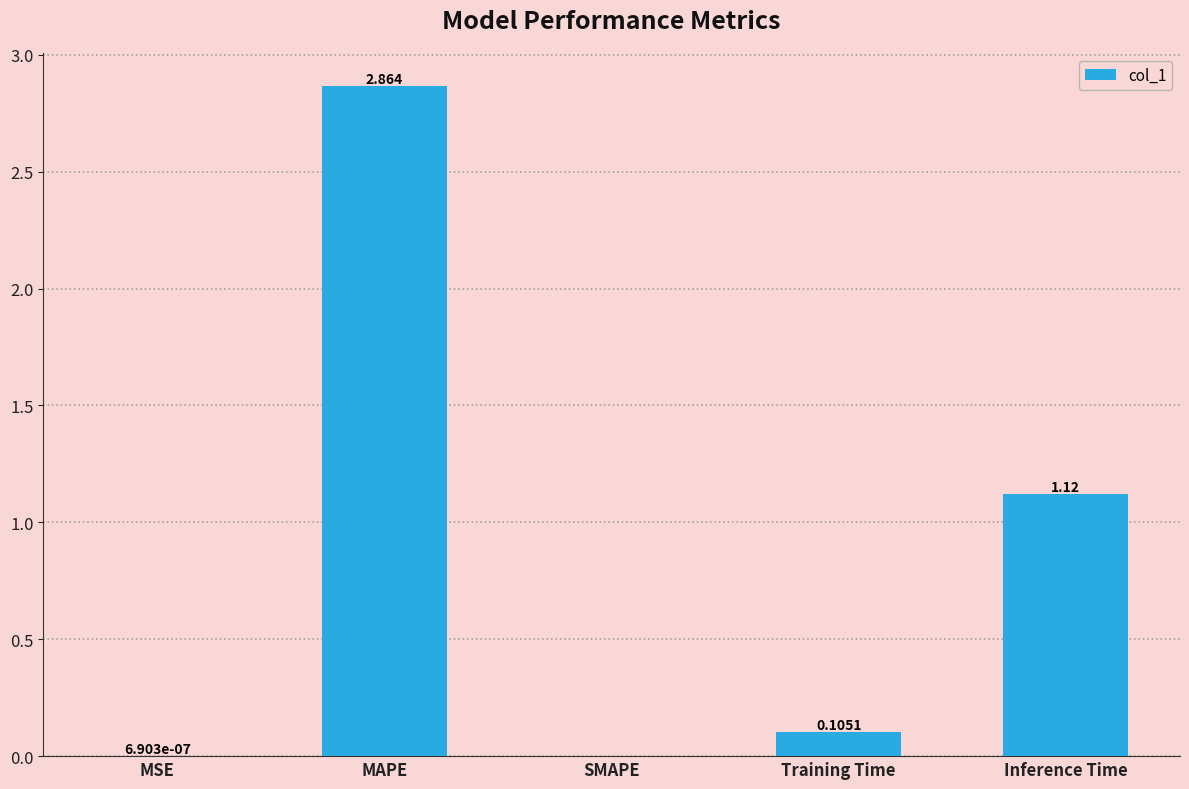

Which label corresponds to the largest value in the chart?

MAPE